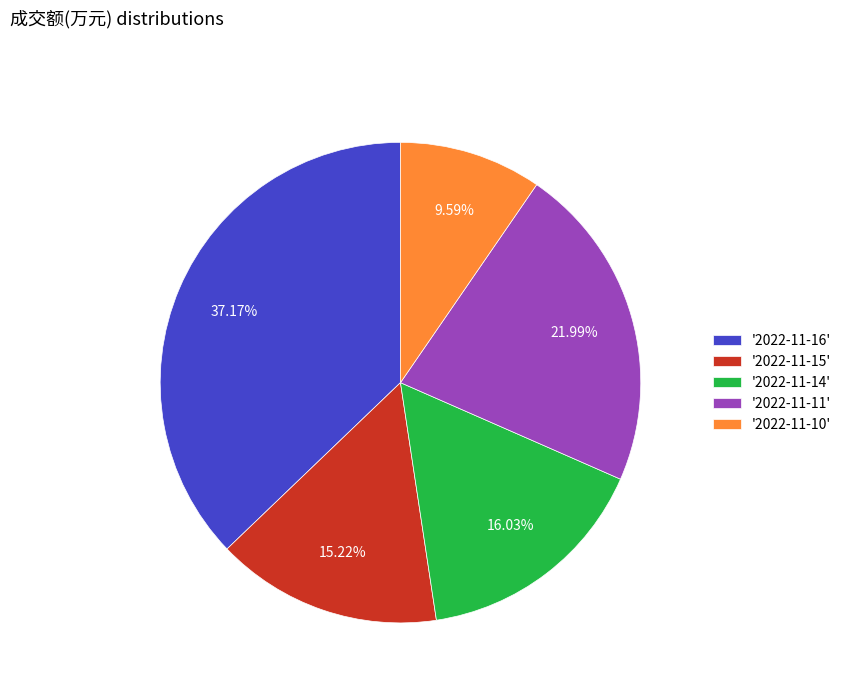

Which has a higher value, '2022-11-10' or '2022-11-15'?

'2022-11-15'